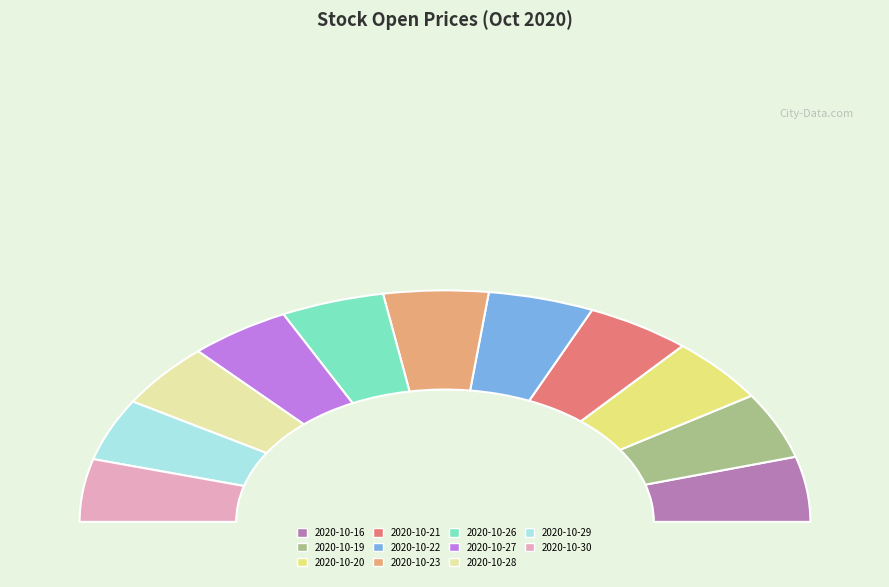

True or false: 2020-10-21 accounts for 9% of the total.

True